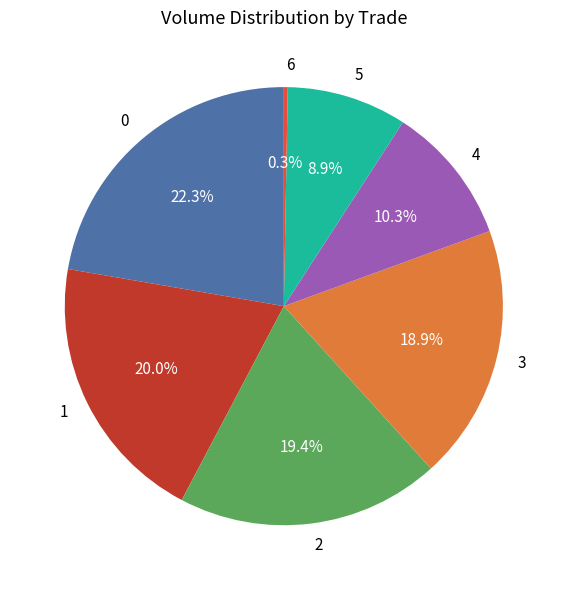

How many segments does this pie chart have?

7